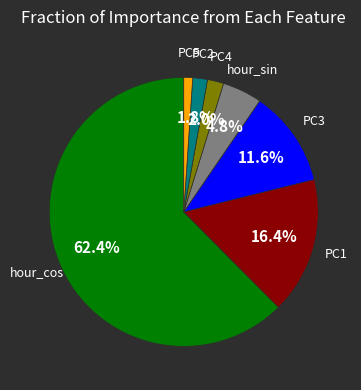

Is there a majority slice in this chart?

Yes